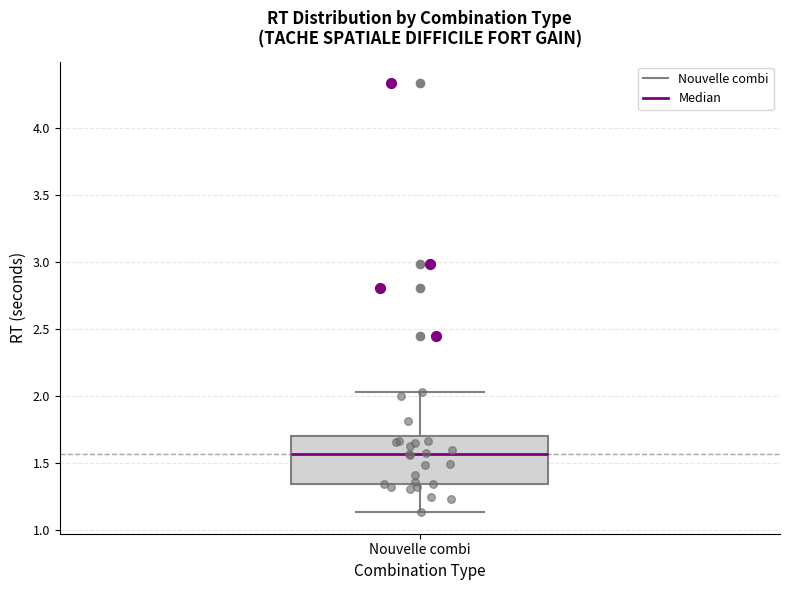

Read this box plot against the y-axis: the position of the median line, the range covered by the box, and the ends of both whiskers. The values are not printed on the chart, so give them approximately, as read against the axis.

median 1.55, box 1.35 to 1.70, whiskers 1.15 to 2.05